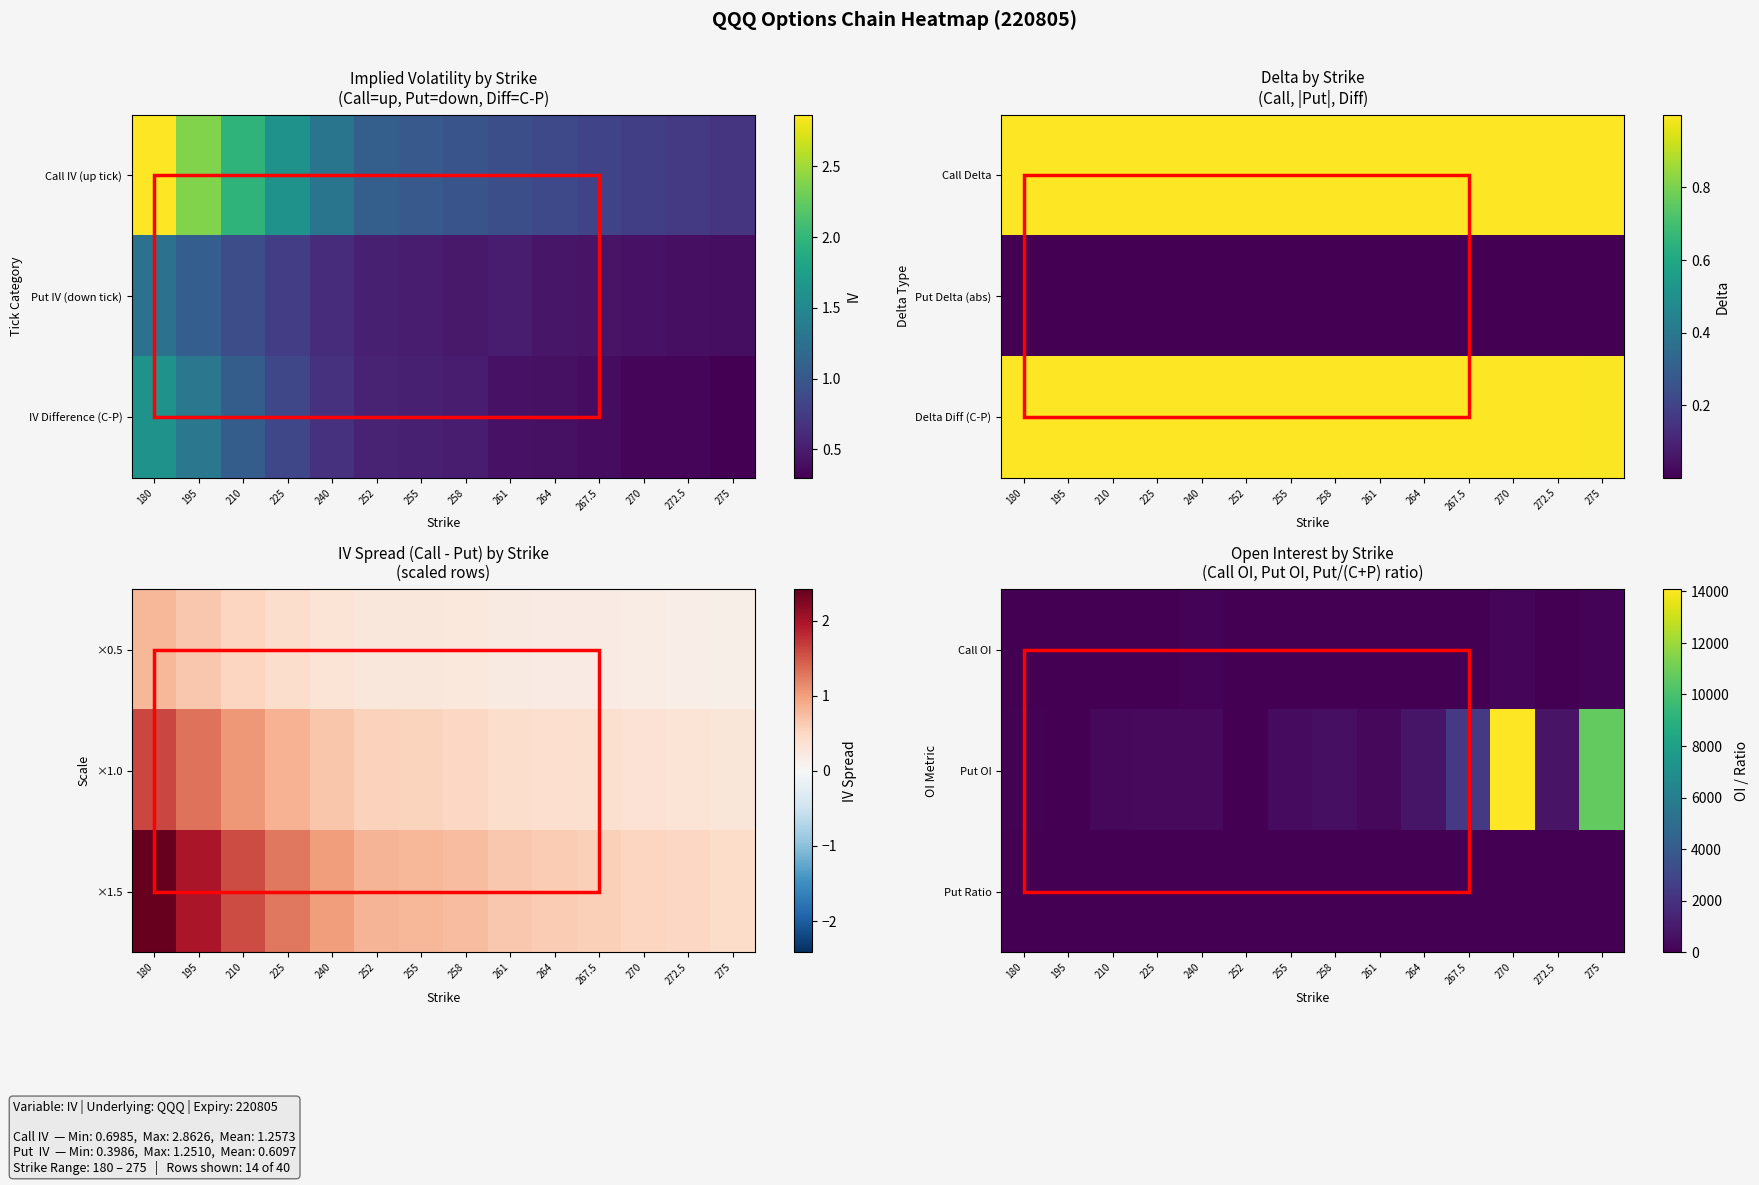

Where is Put Ratio nearest to the value 0?

240